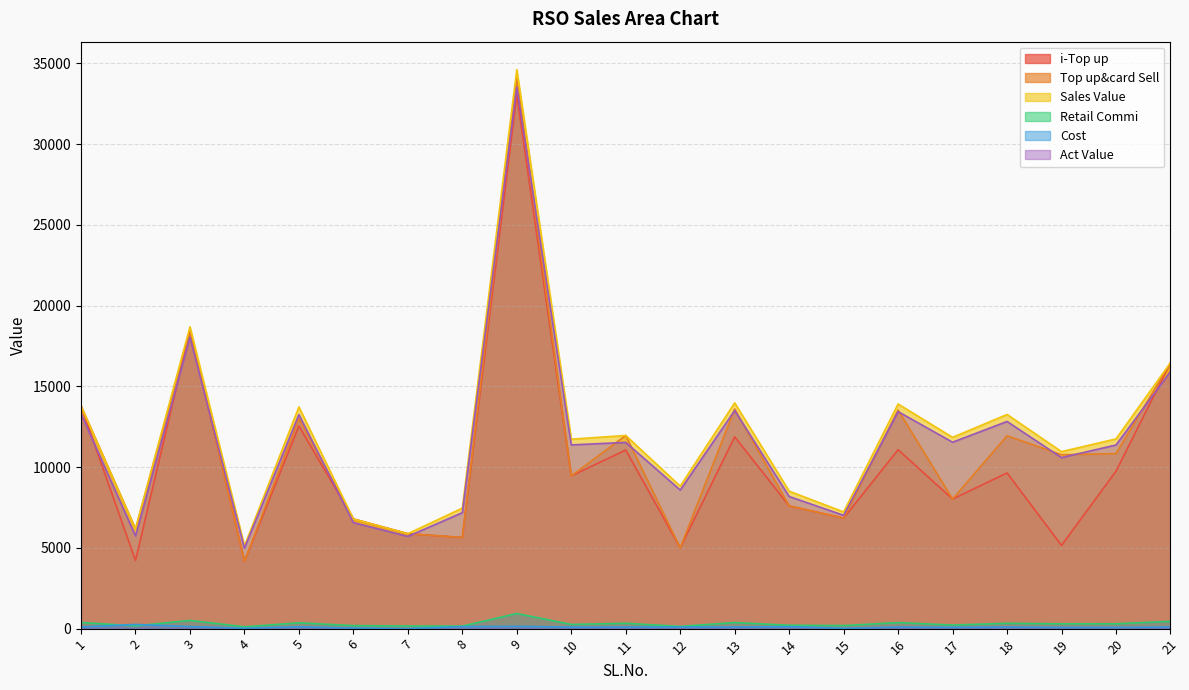

What is the value of the Act Value point at the 1st from the left?

13300.1